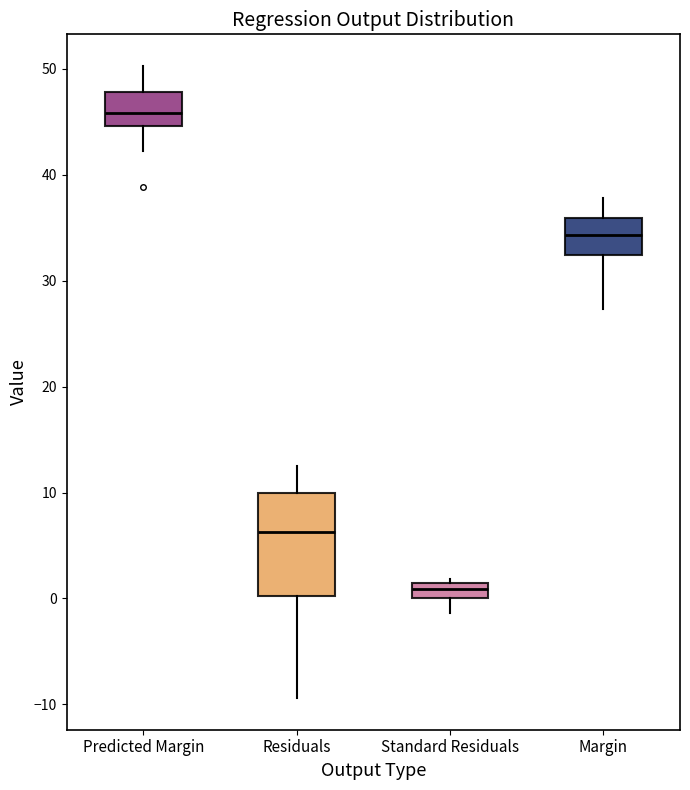

Which box has the highest median line?

Predicted Margin